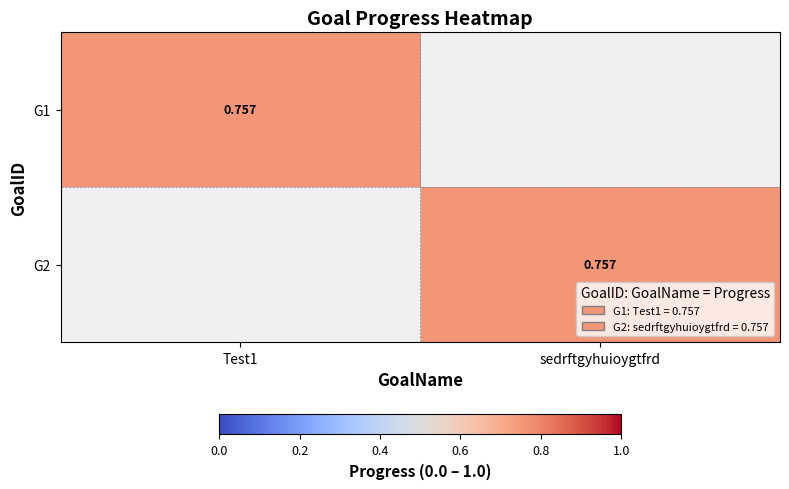

What is the average value of the G2 series?

0.4